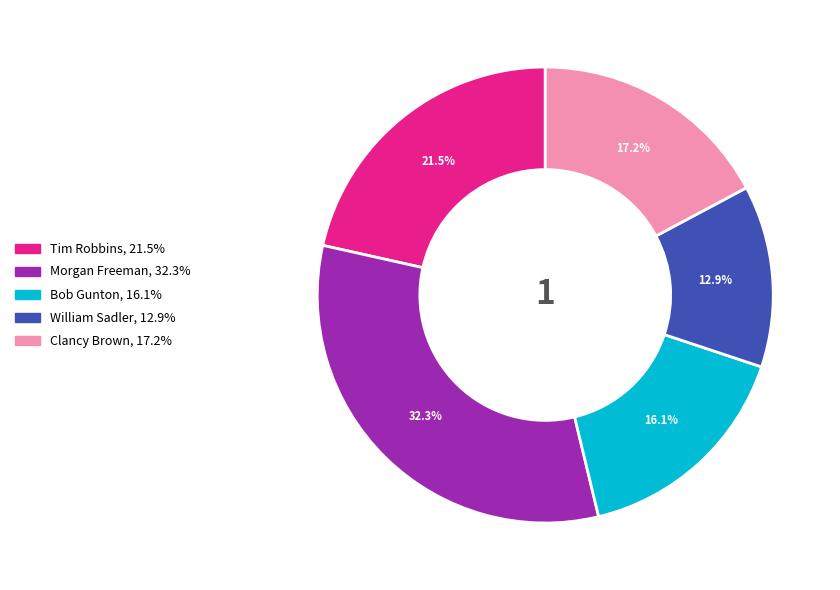

How many slices are in this pie chart?

5